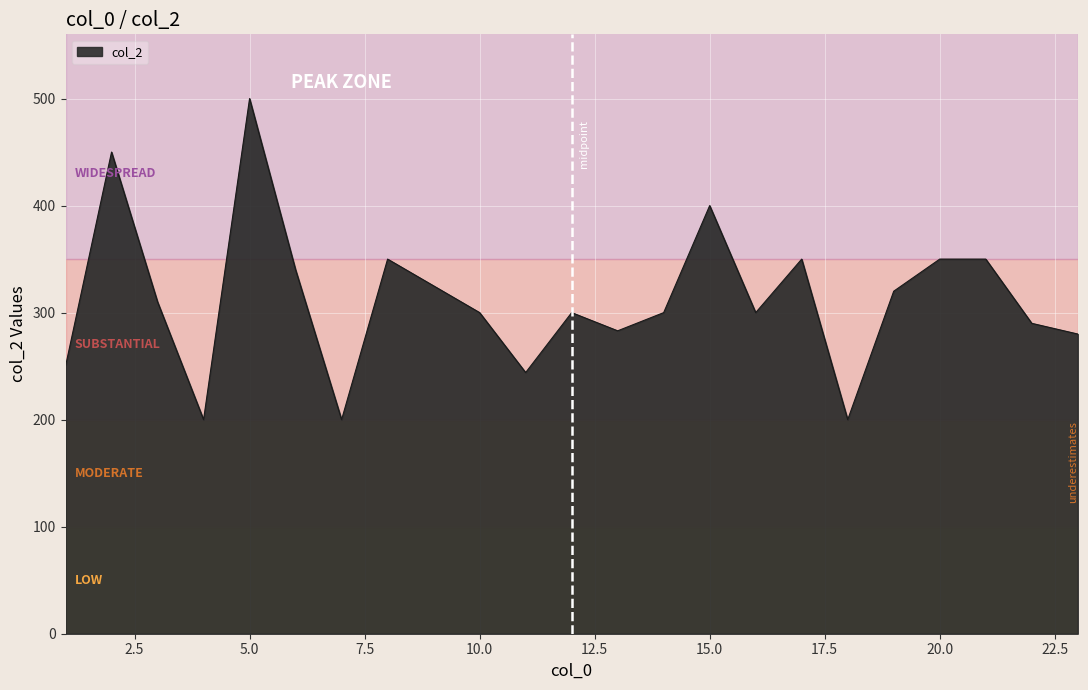

What is the smallest value displayed?

200